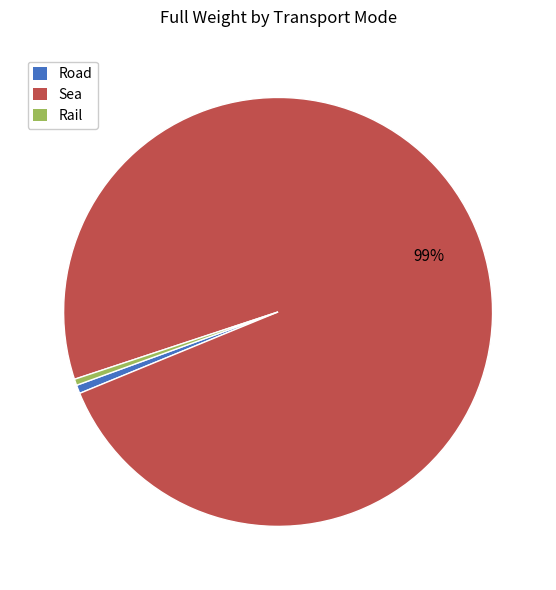

Between Sea and Rail, which is larger?

Sea